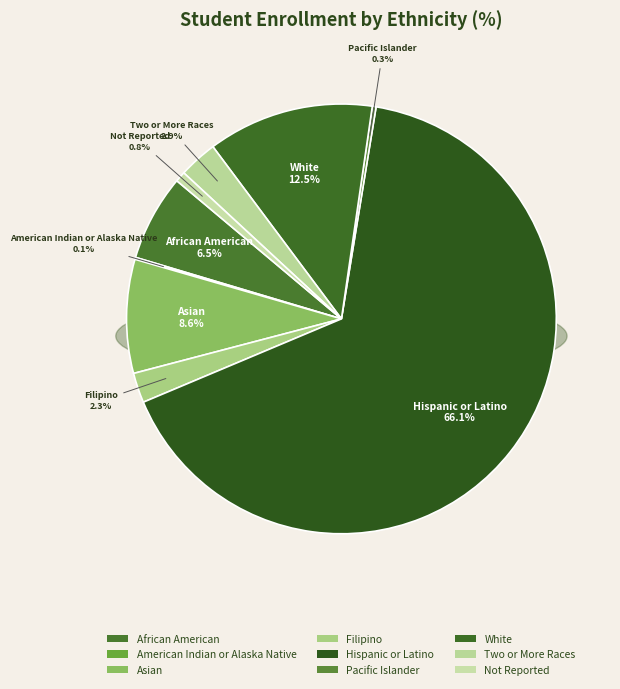

Rank the categories by value from lowest to highest.

American Indian or Alaska Native, Pacific Islander, Not Reported, Filipino, Two or More Races, African American, Asian, White, Hispanic or Latino